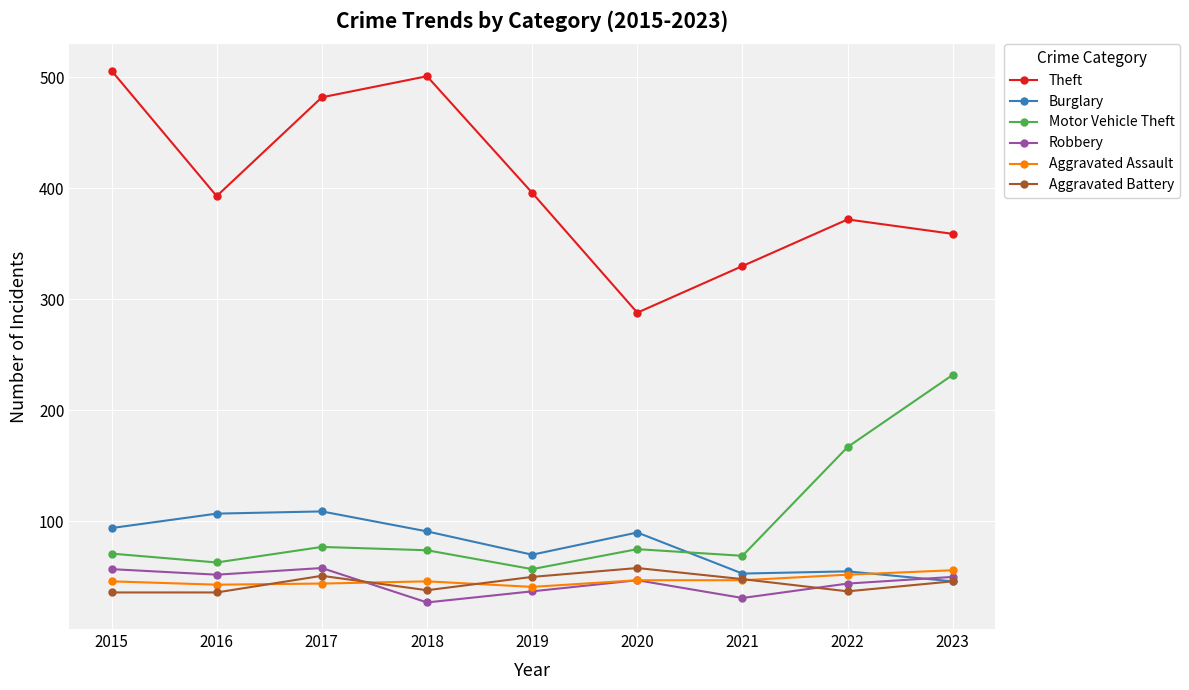

What is the greatest value displayed?

506